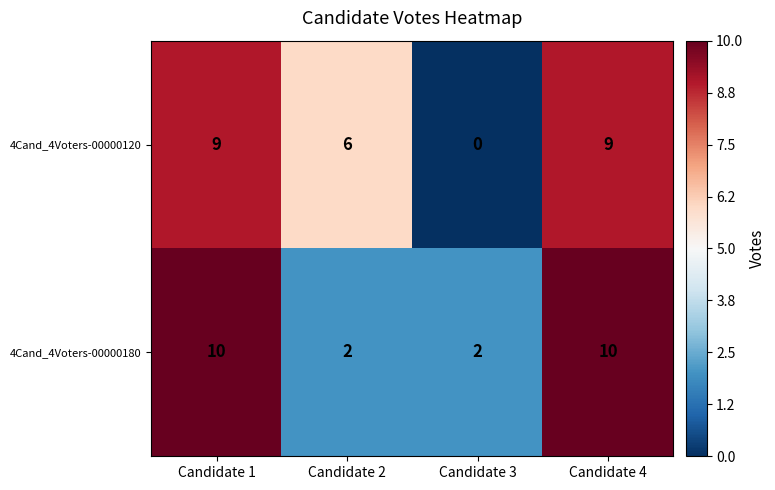

At Candidate 1, list the series in order from smallest to largest.

4Cand_4Voters-00000120, 4Cand_4Voters-00000180